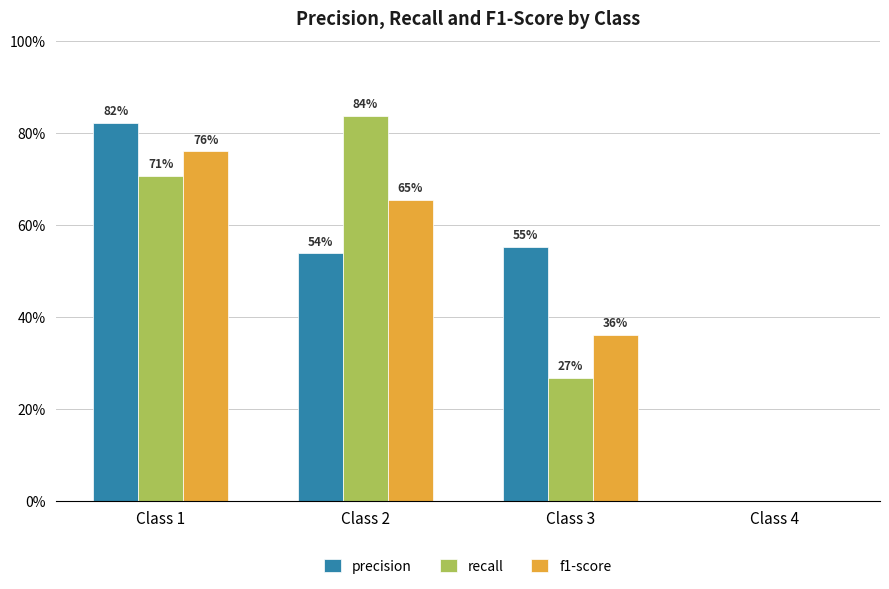

What is the greatest value displayed?

0.8